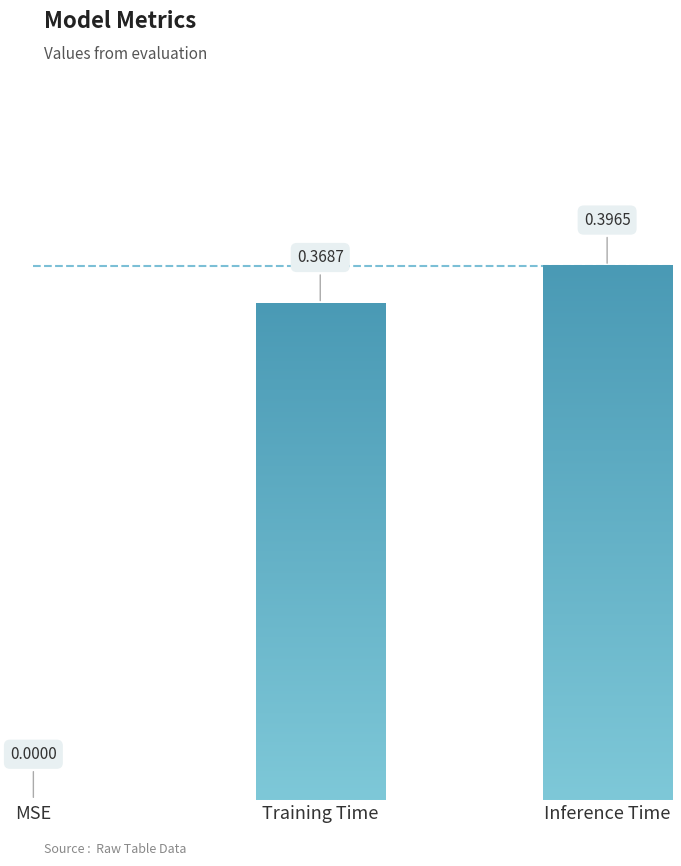

At which label is the value closest to 0?

MSE